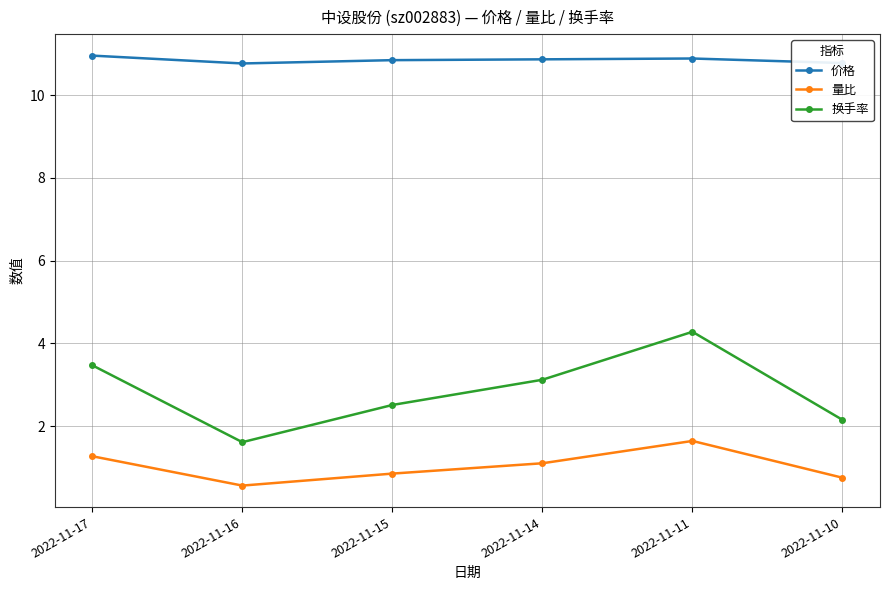

Does the chart have visible grid lines?

Yes